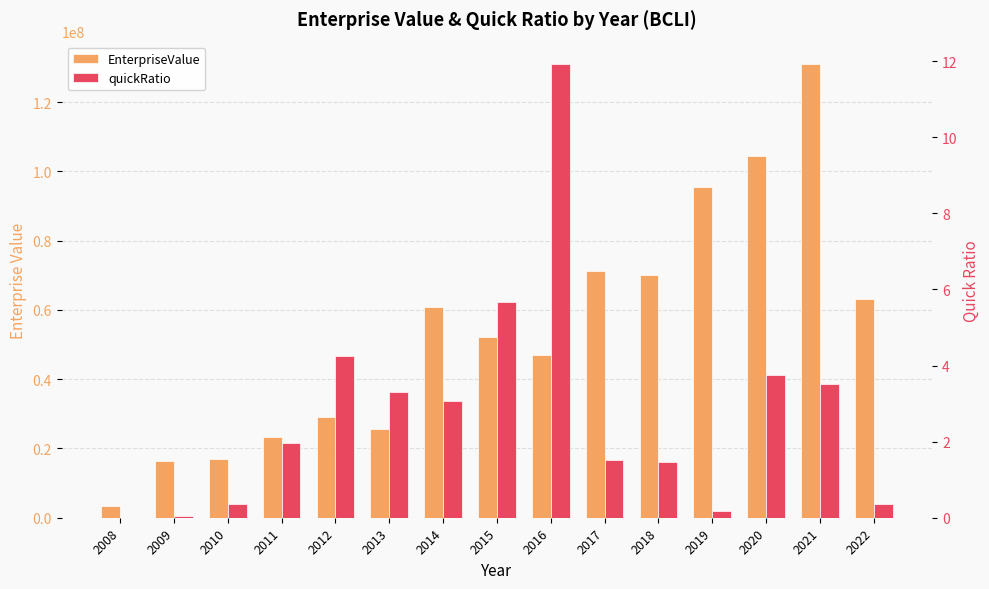

Where does the quickRatio series first go above 1?

2011